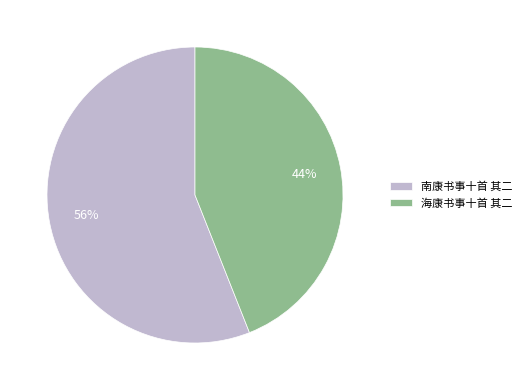

Rank the categories by value from highest to lowest.

南康书事十首 其二, 海康书事十首 其二